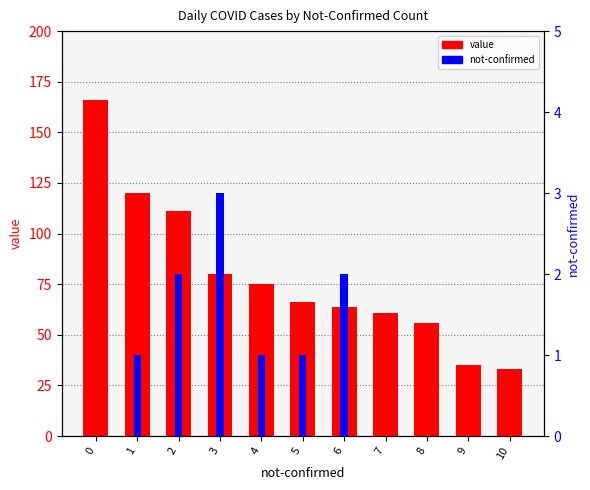

What is the approximate value of value at 0, to the nearest 5?

165